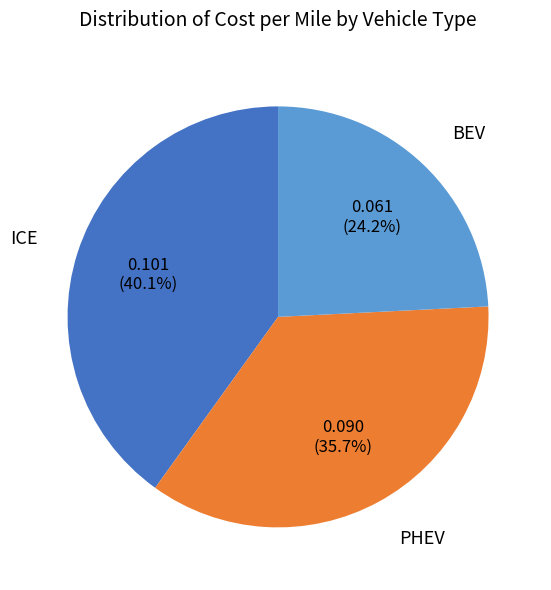

Does PHEV account for over 50% of the chart?

No